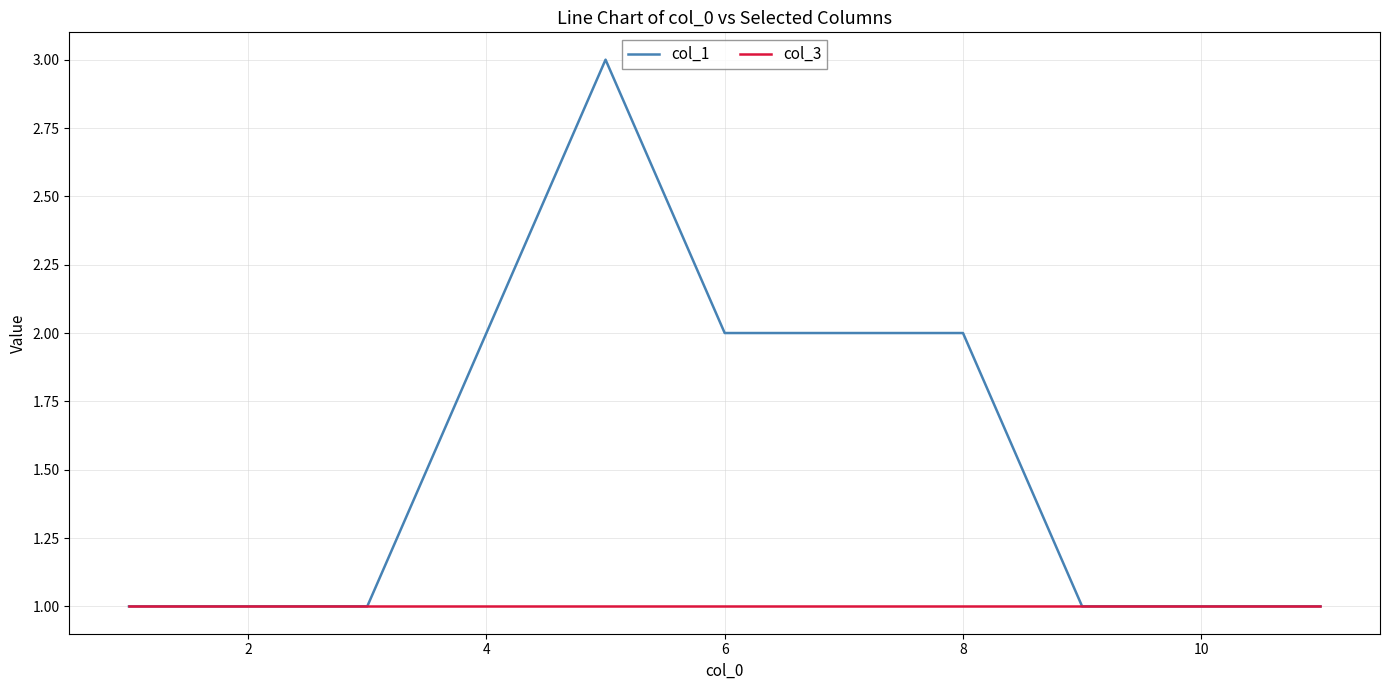

Which series has the largest total across all categories?

col_1